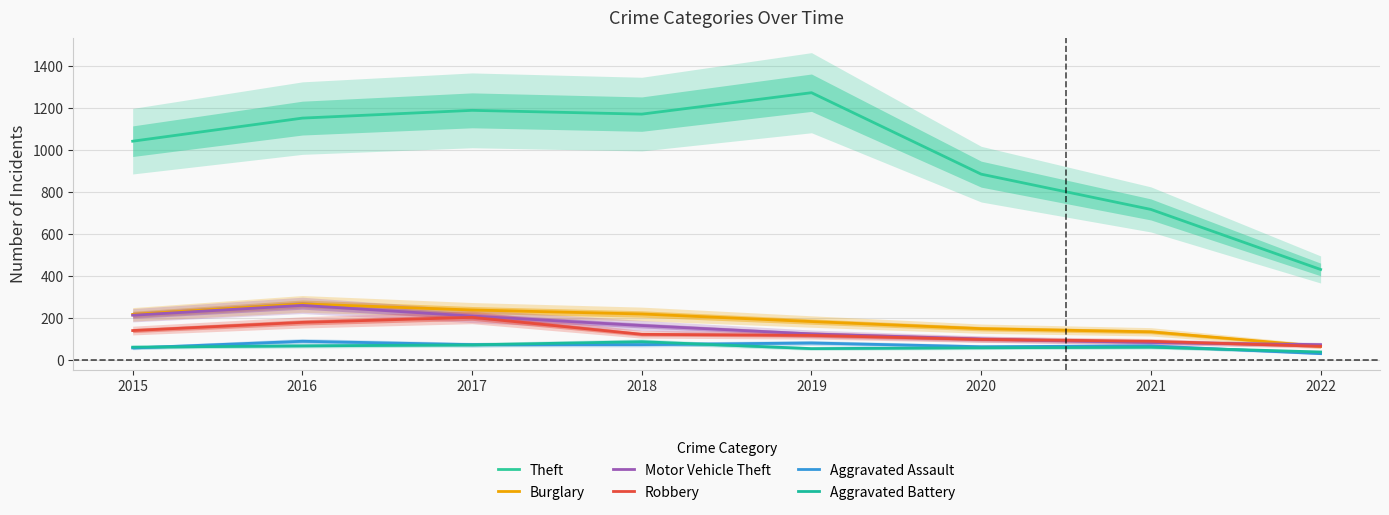

How many times do Robbery and Motor Vehicle Theft cross each other?

2